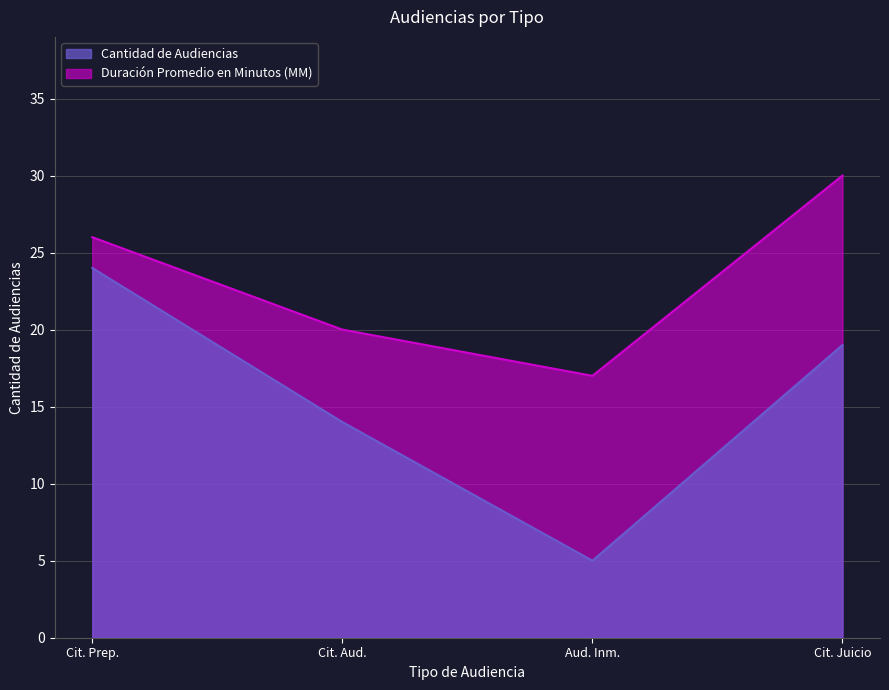

Which series has the largest total across all categories?

Duración Promedio en Minutos (MM)